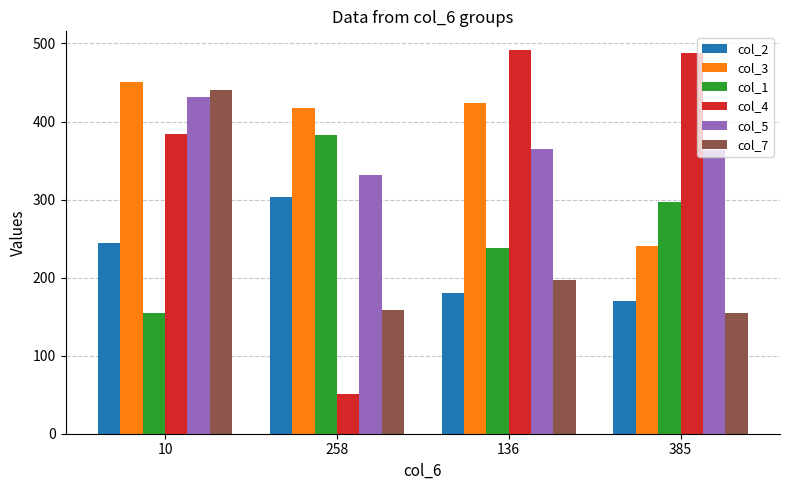

What is the smallest value displayed?

51